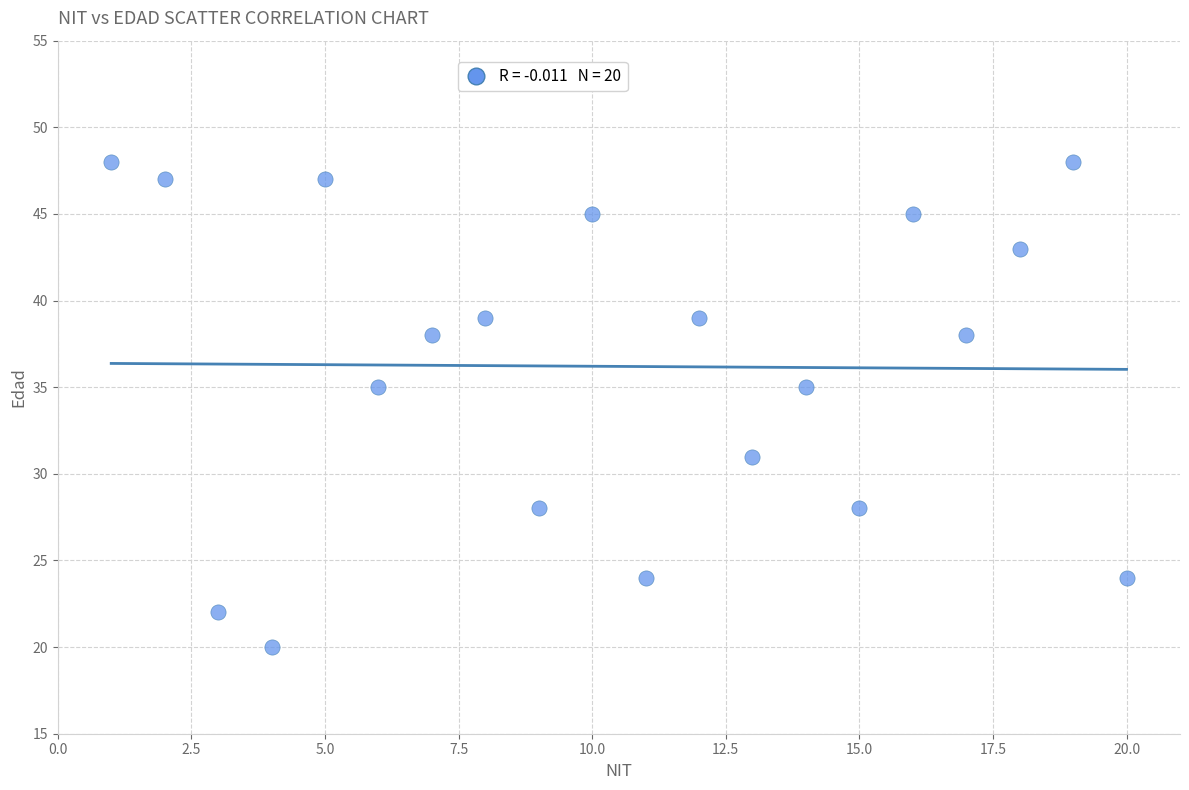

What is the range of X values (max minus min)?

19